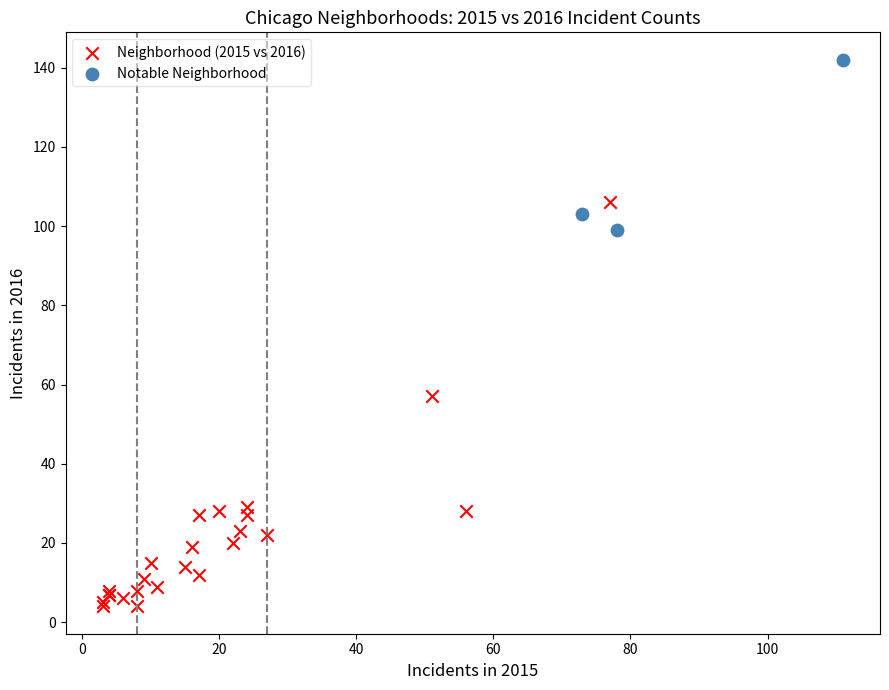

Which series contains the highest Y value?

Notable Neighborhood